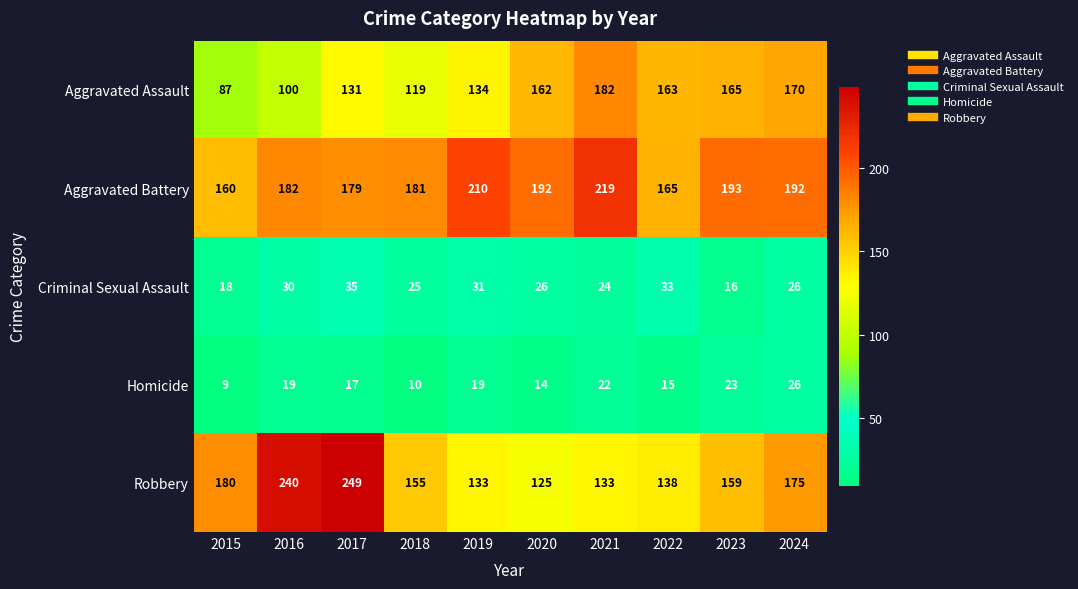

What is the maximum value shown in the chart?

249